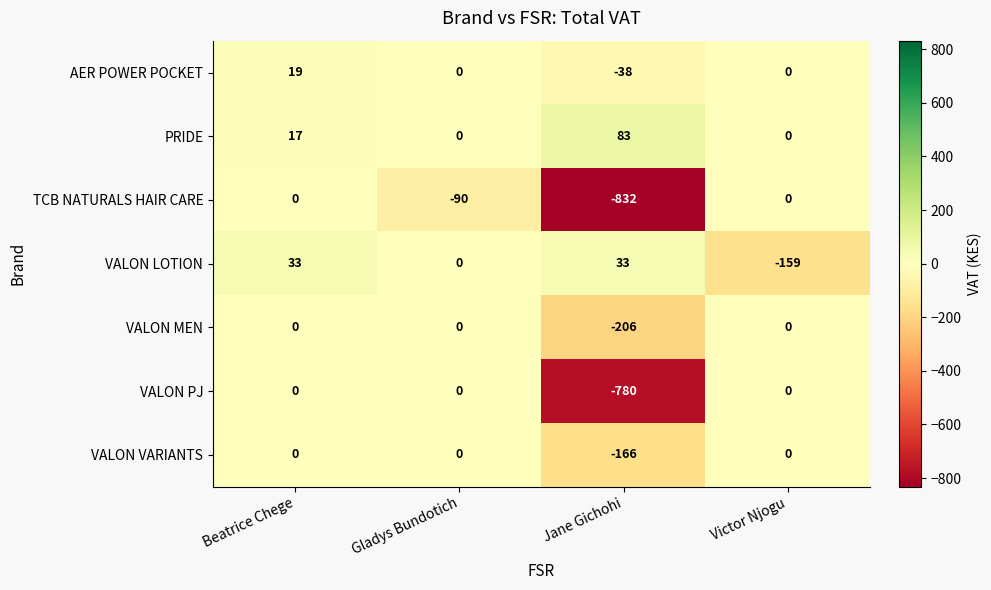

Which series changed the most between Beatrice Chege and Gladys Bundotich?

TCB NATURALS HAIR CARE